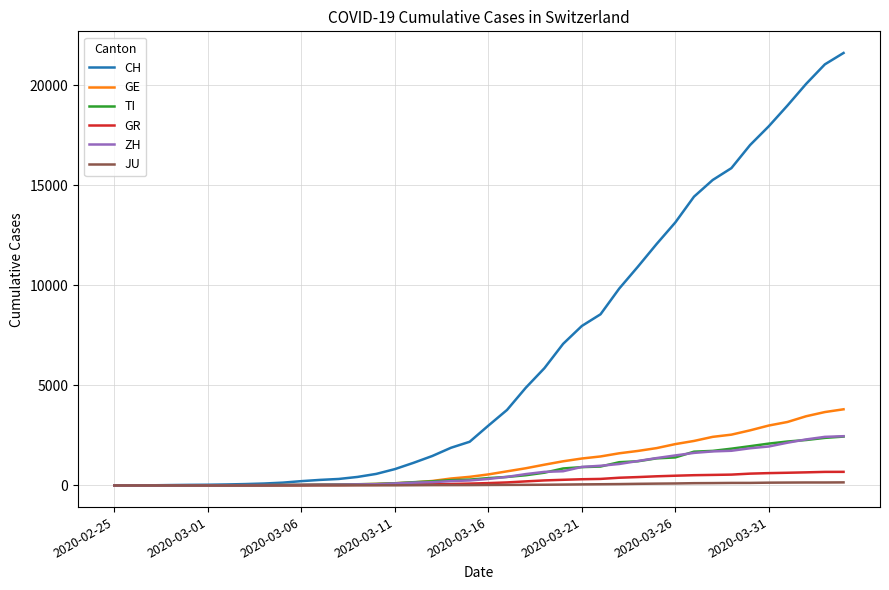

What is the average value of the JU series?

49